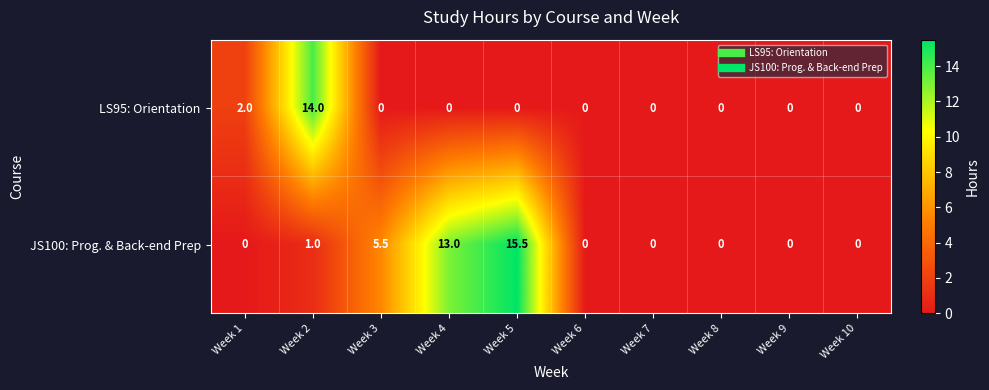

Is it true that JS100: Prog. & Back-end Prep equals 0.0 at Week 6?

True